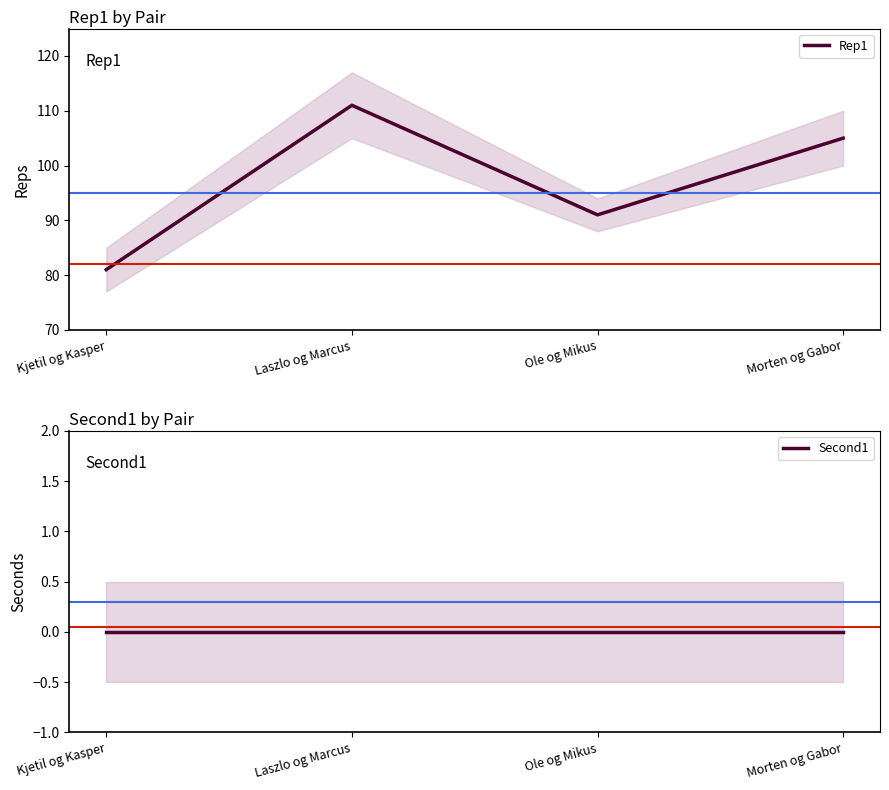

The value of Second1 at Ole og Mikus is 0. True or false?

True